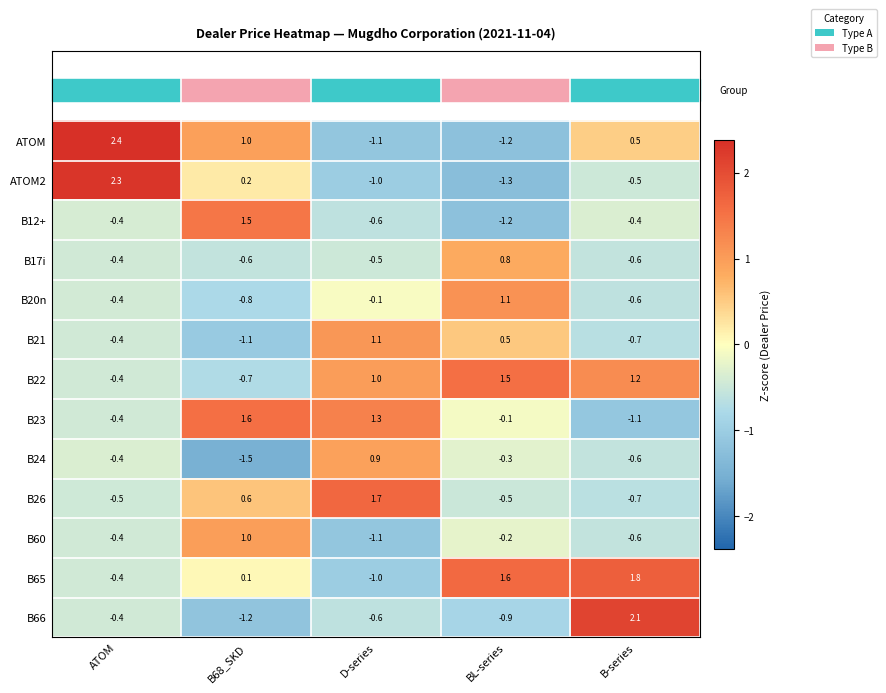

At how many categories does at least one series exceed 0?

5